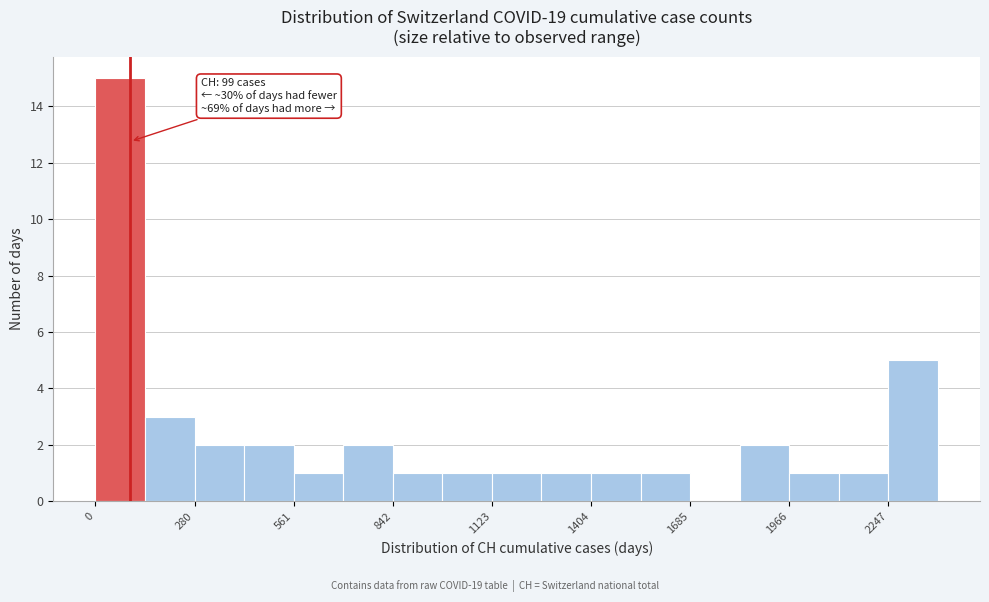

Around what value on the x-axis is the tallest bar? Give the approximate position of its centre, as read against the axis.

50